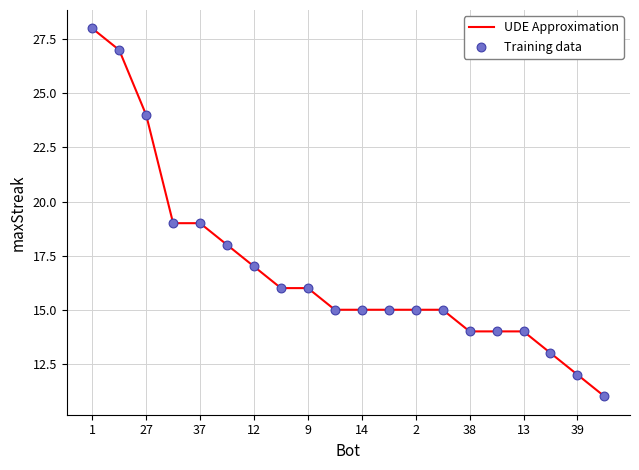

What is the difference between the maximum and minimum values?

17